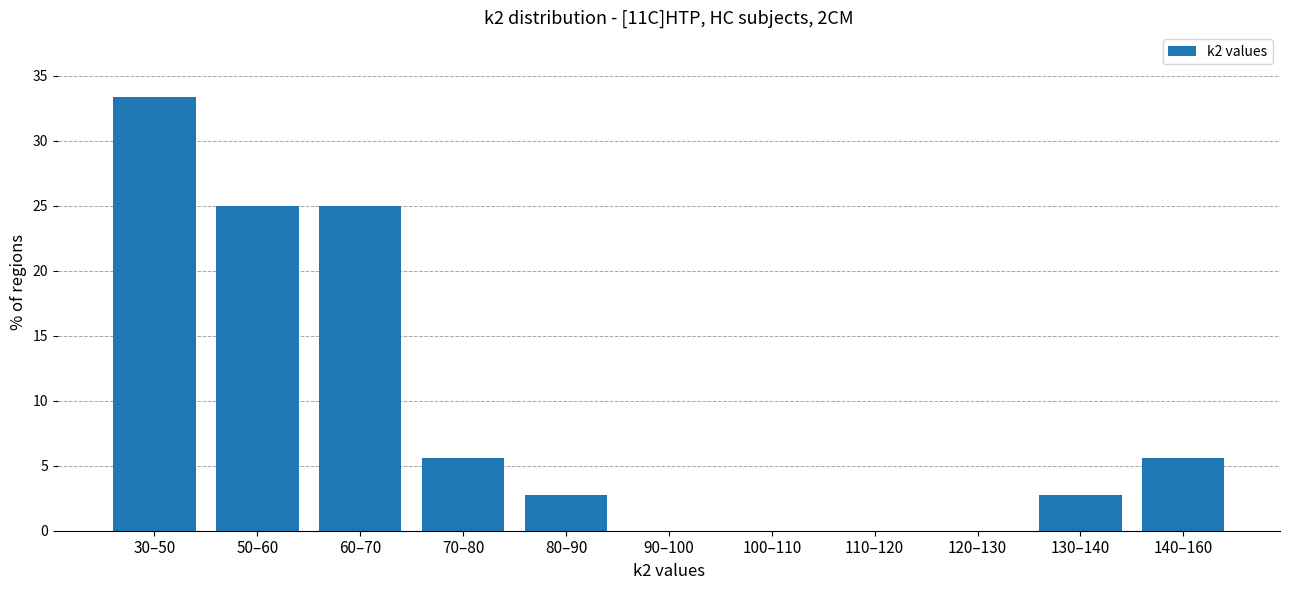

Reading left to right, extract all data points from this chart.

30–50=33.3	50–60=25.0	60–70=25.0	70–80=5.6	80–90=2.8	90–100=0.0	100–110=0.0	110–120=0.0	120–130=0.0	130–140=2.8	140–160=5.6